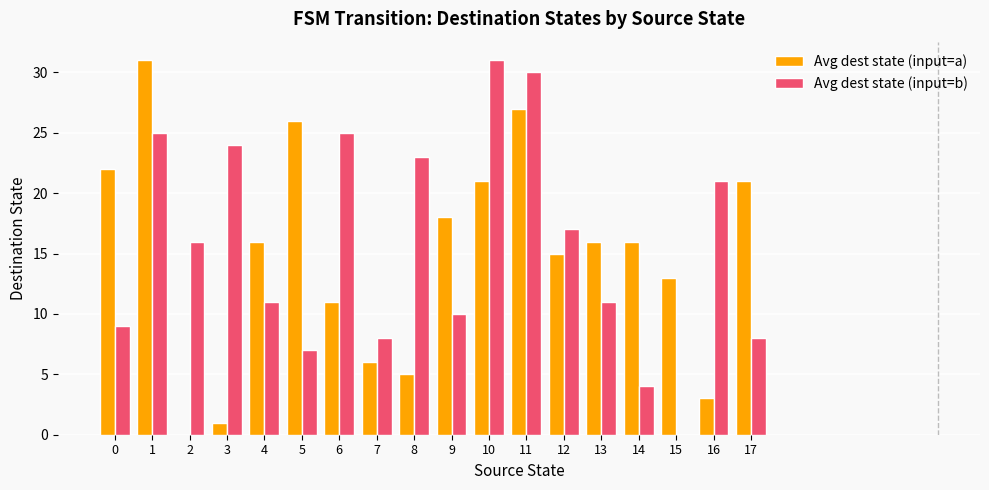

How many categories are shown in the chart?

18